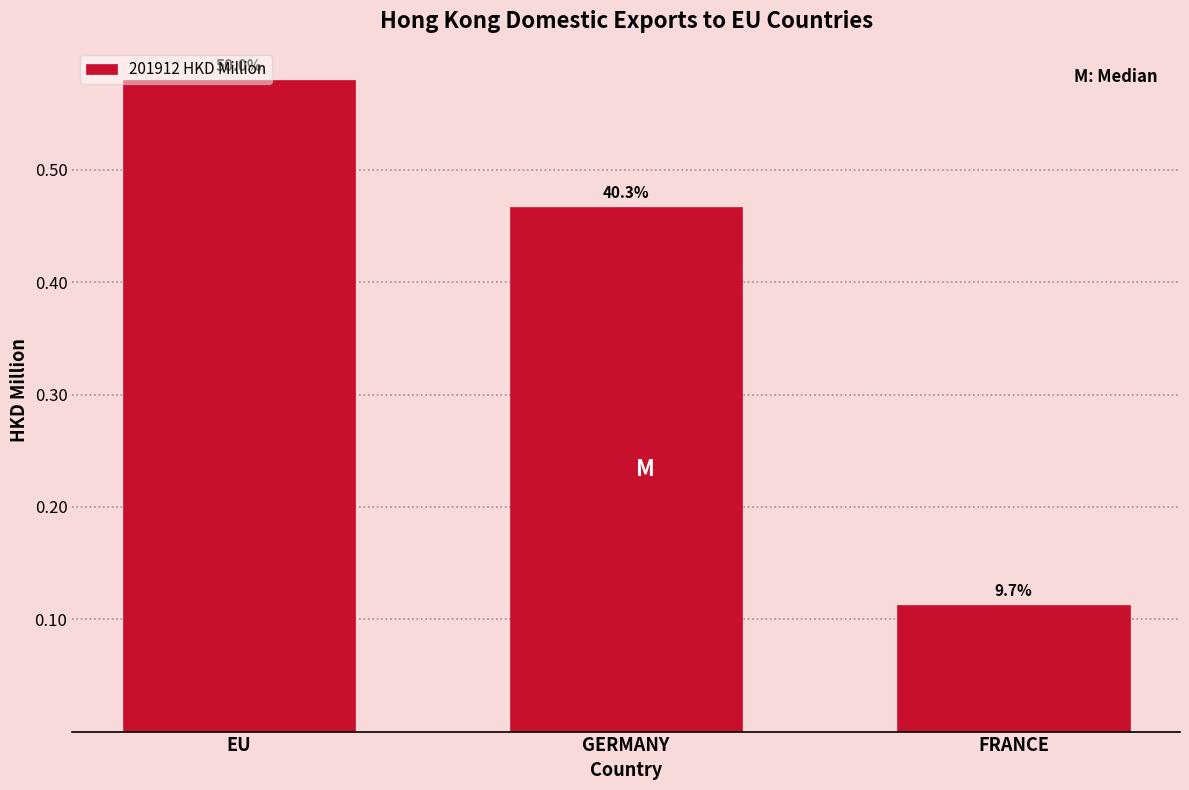

How many bars are there in total?

3